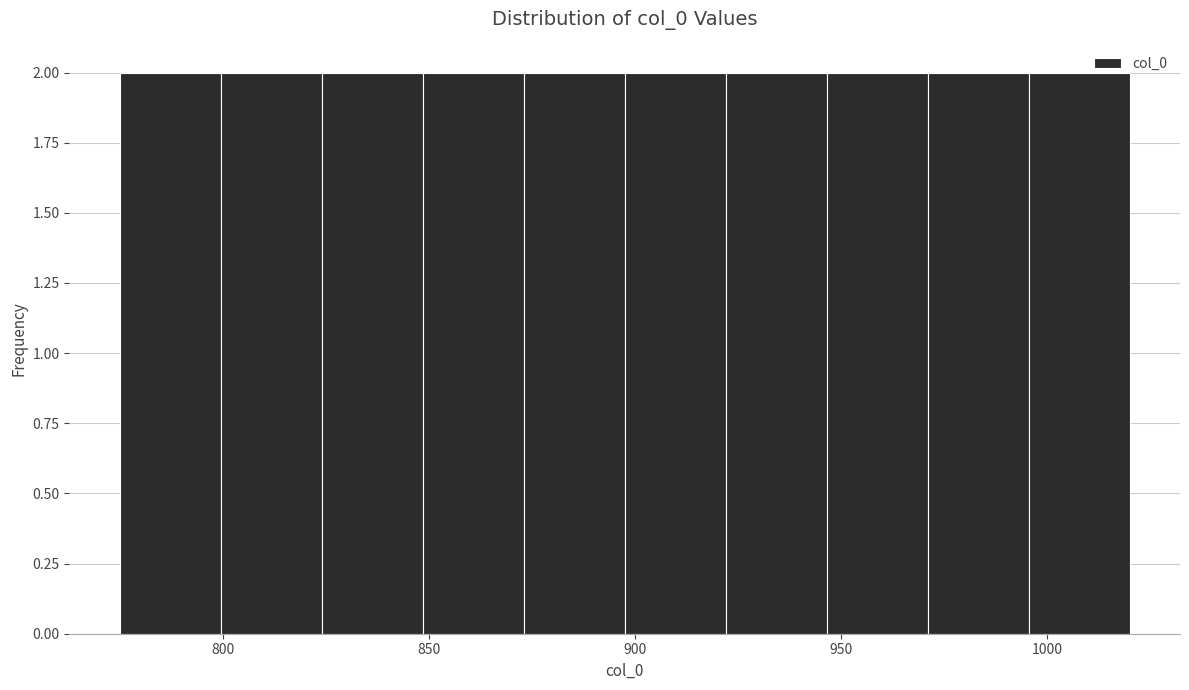

Reading left to right, transcribe this chart: for each bar, give the range it covers on the x-axis and its height. Neither the bar edges nor the heights are printed on the chart, so give them approximately, as read against the axes.

775.0 to 799.5: 2
799.5 to 824.0: 2
824.0 to 848.5: 2
848.5 to 873.0: 2
873.0 to 897.5: 2
897.5 to 922.0: 2
922.0 to 946.5: 2
946.5 to 971.0: 2
971.0 to 995.5: 2
995.5 to 1020.0: 2